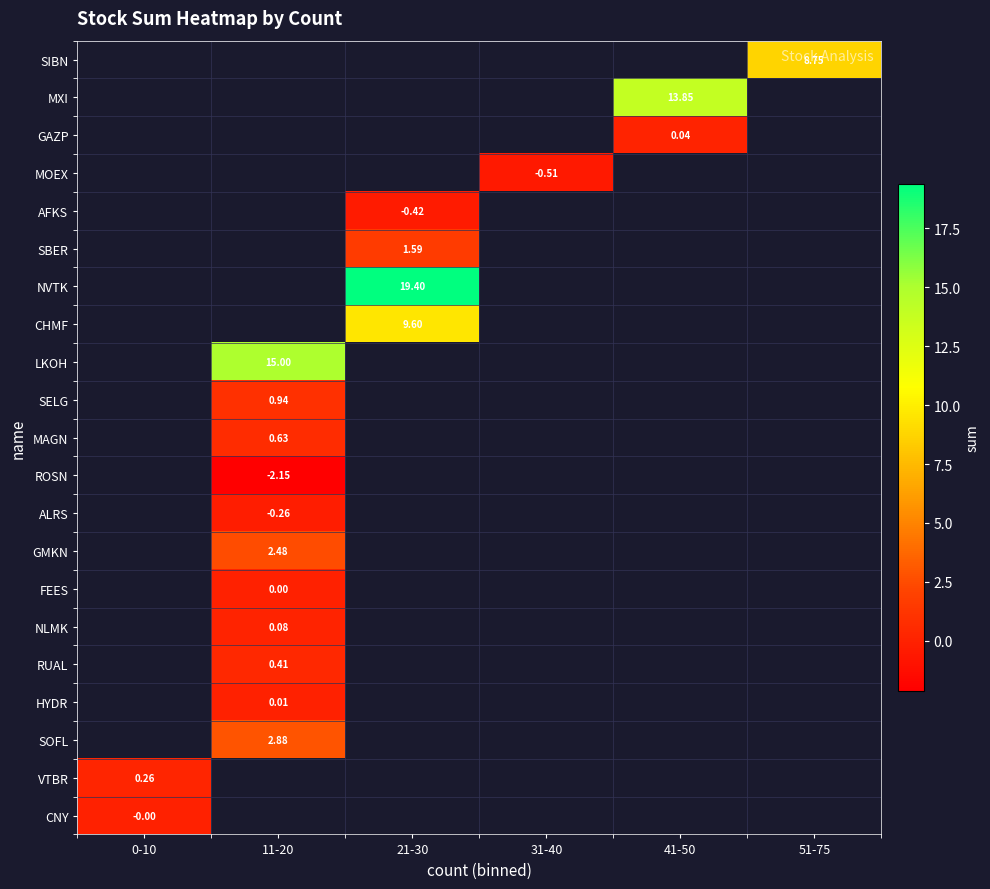

List the labels in order of SBER value, smallest first.

0-10, 11-20, 21-30, 31-40, 41-50, 51-75